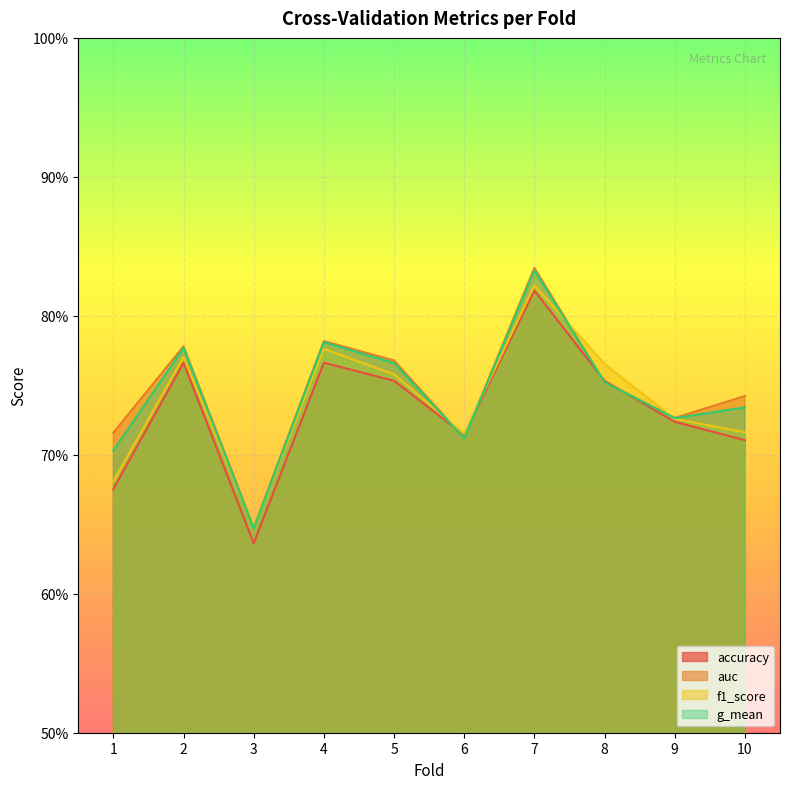

Where is the first local maximum for g_mean?

2